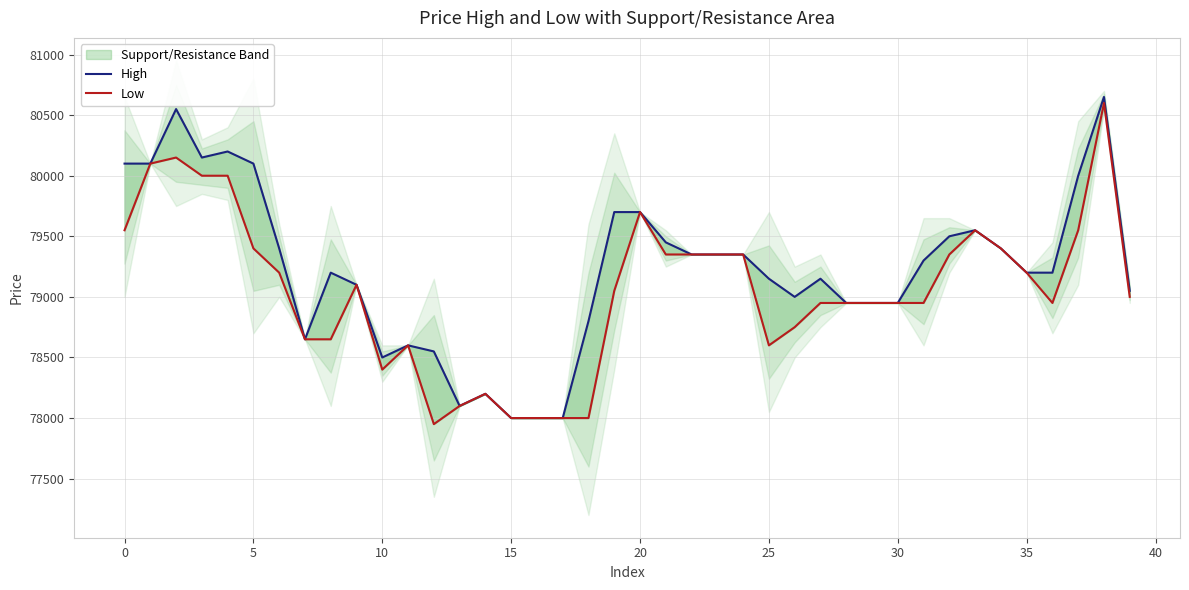

What is the value of the Low point at the 37th from the left?

78950